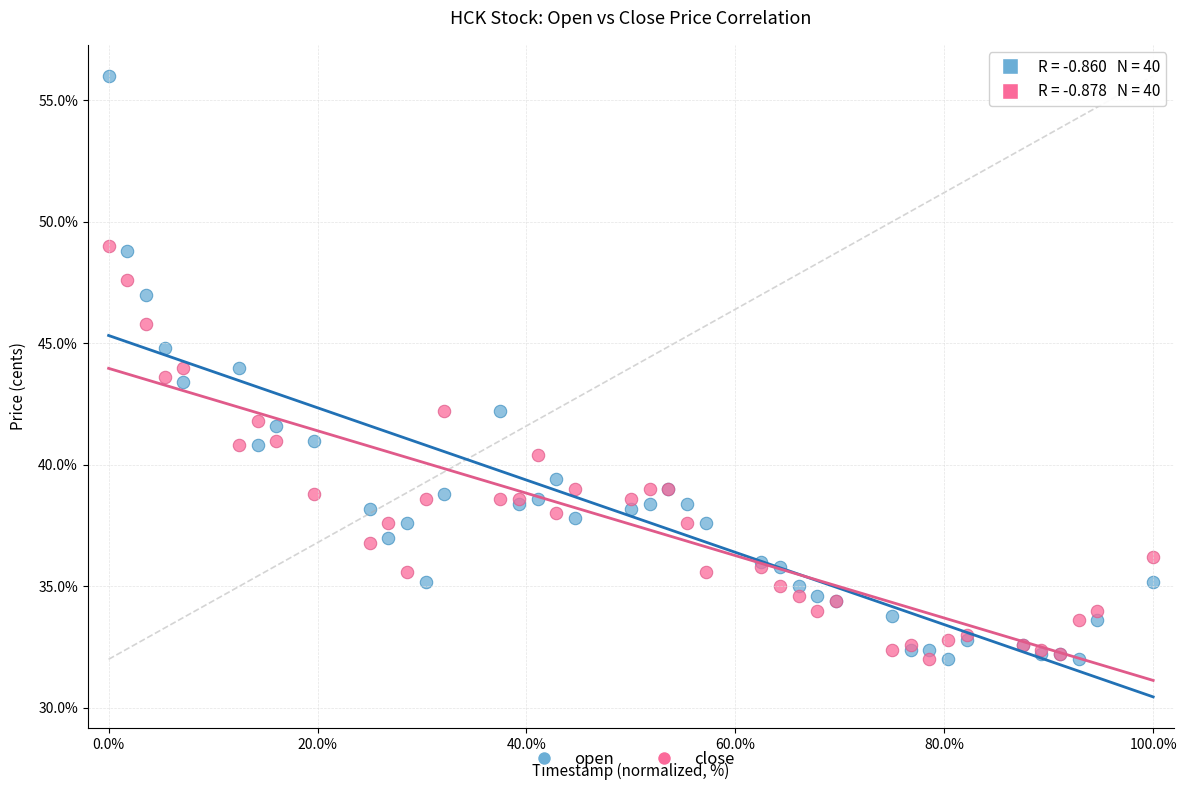

What is the X range (max minus min) for the scatter plot?

100.0